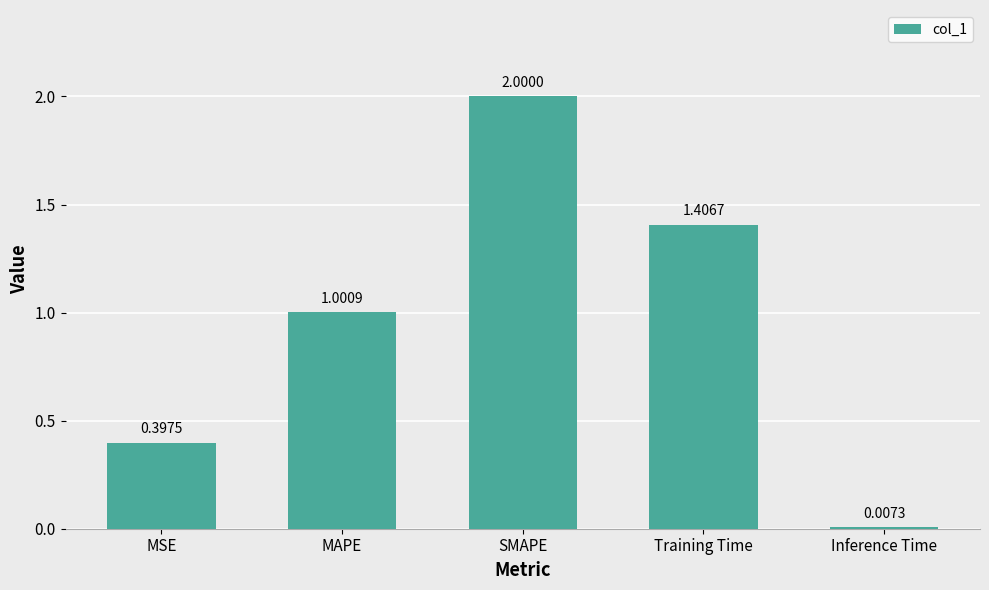

Does the chart contain any negative values?

No